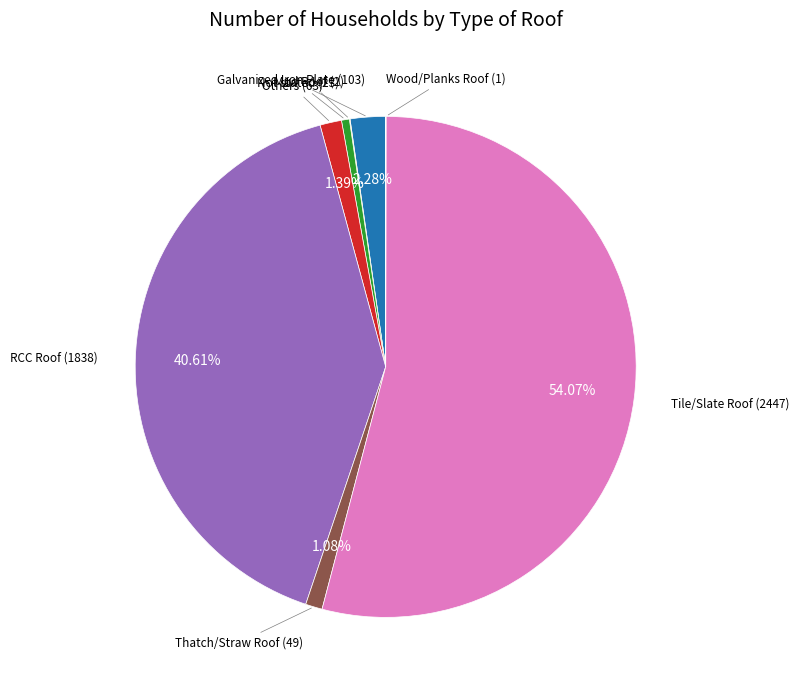

Does any single category account for the majority?

Yes